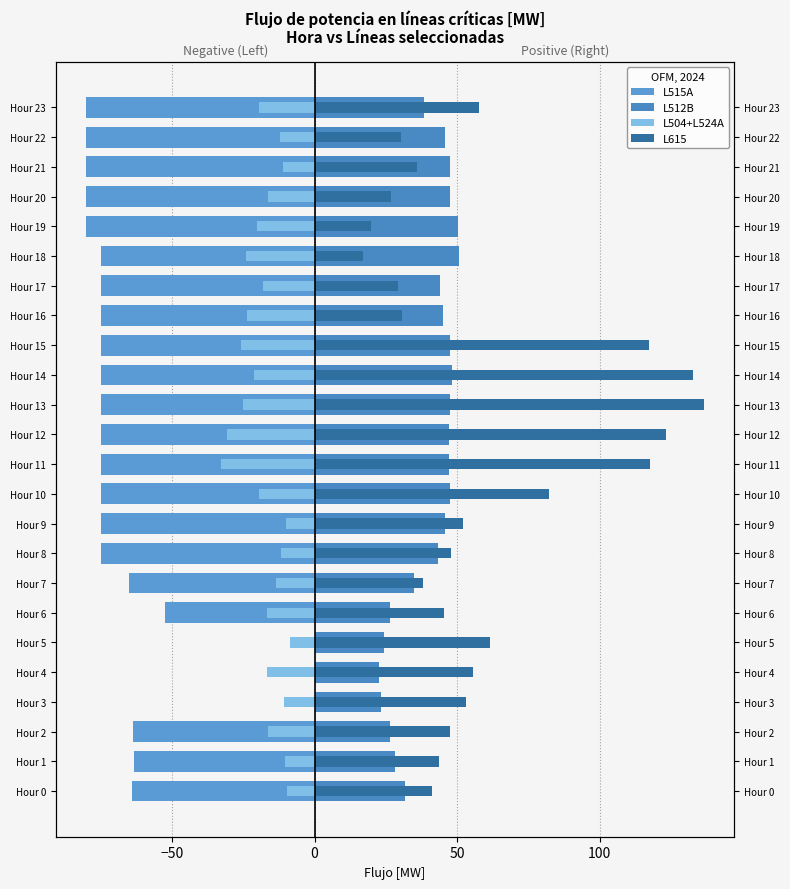

Is the value of L504+L524A at Hour 14 greater than the value of L615 at Hour 18?

No